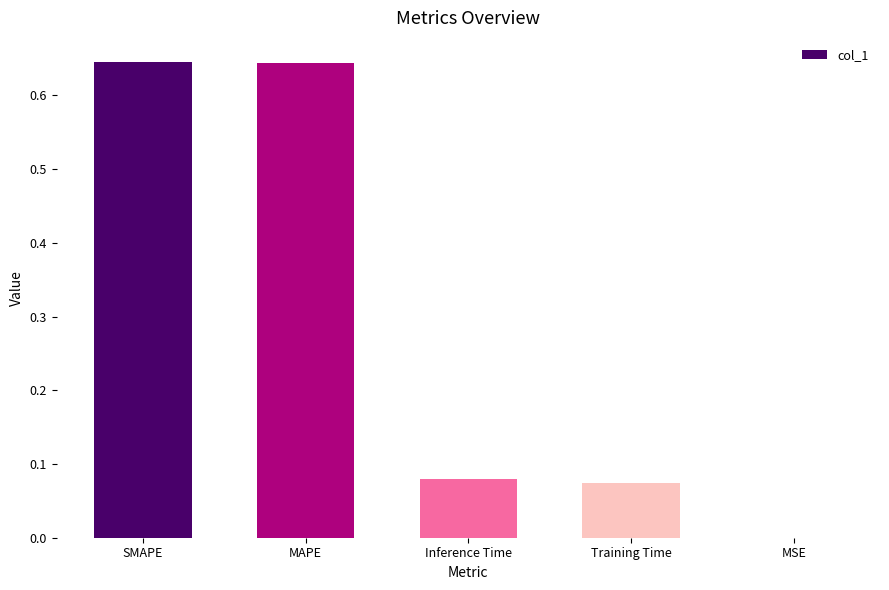

Between Inference Time and MAPE, which is larger?

MAPE